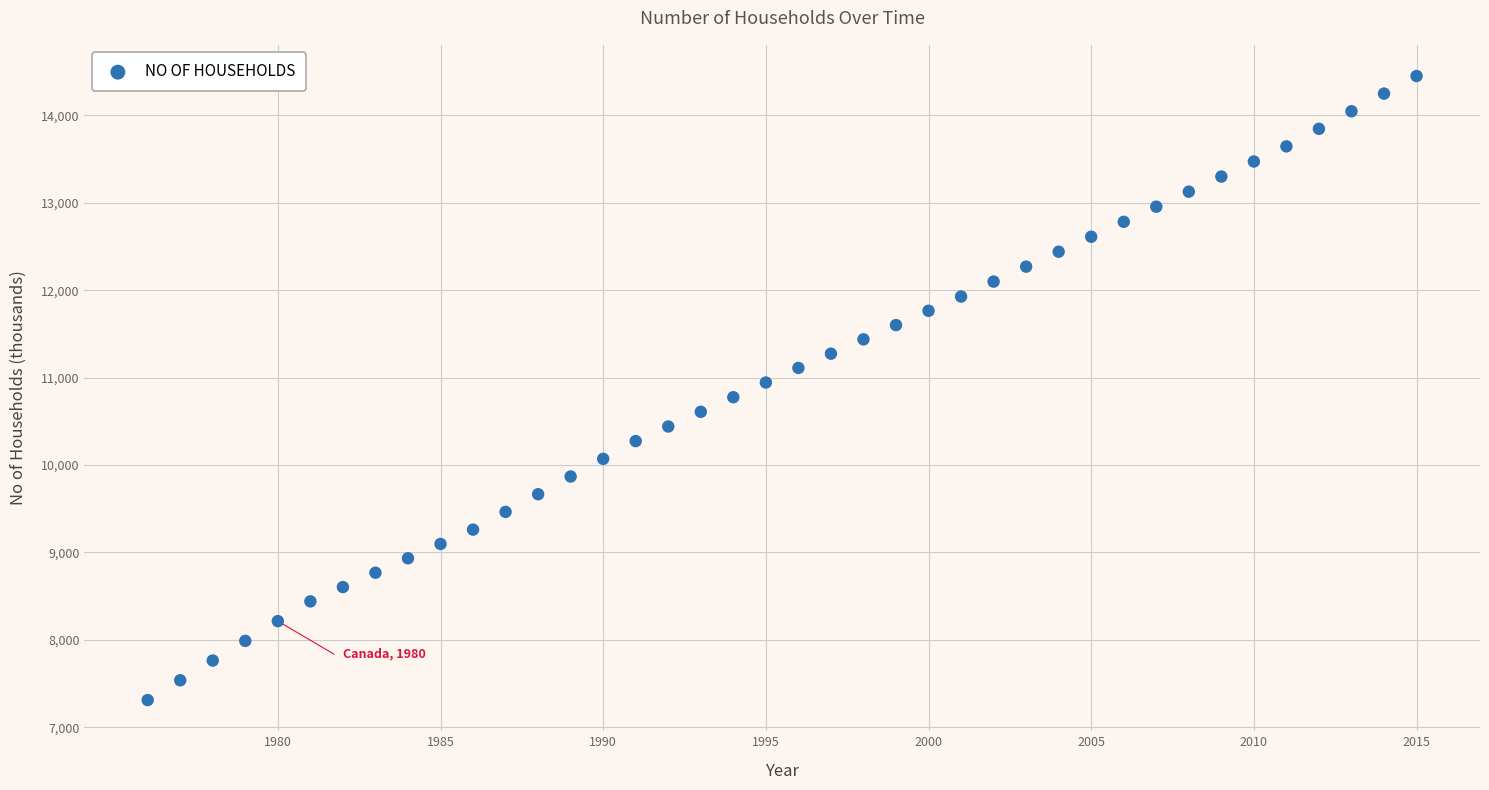

What is the range of Y values (max minus min)?

7140